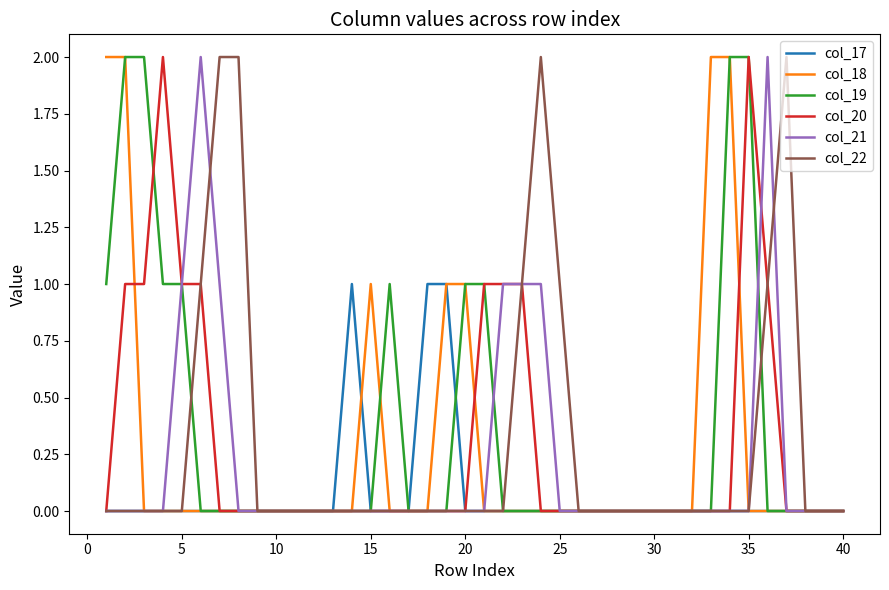

How many categories are shown in the chart?

40